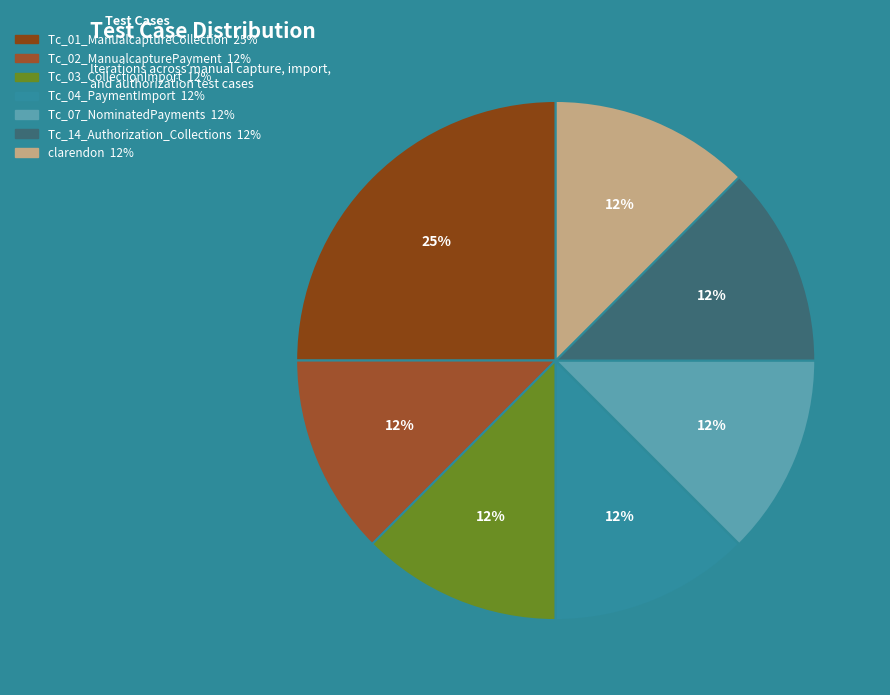

How many slices are in this pie chart?

7